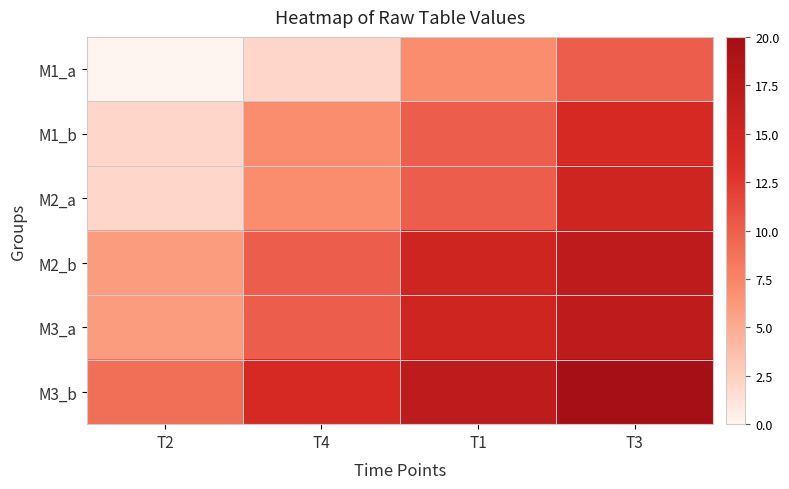

At how many categories does at least one series exceed 10?

3